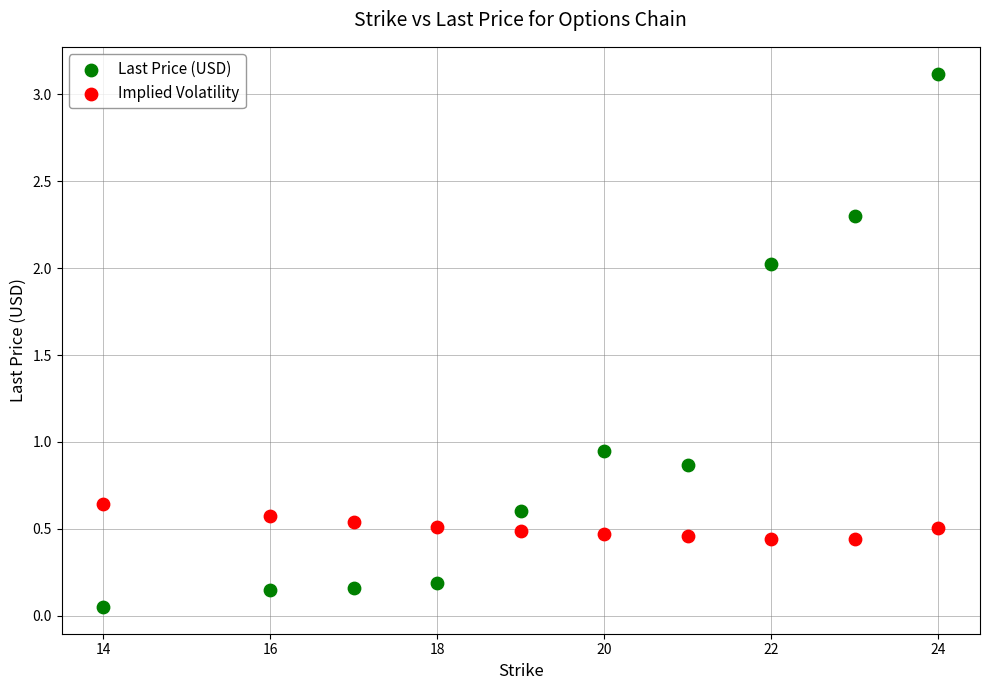

Which series has the largest Y range (max minus min)?

Last Price (USD)